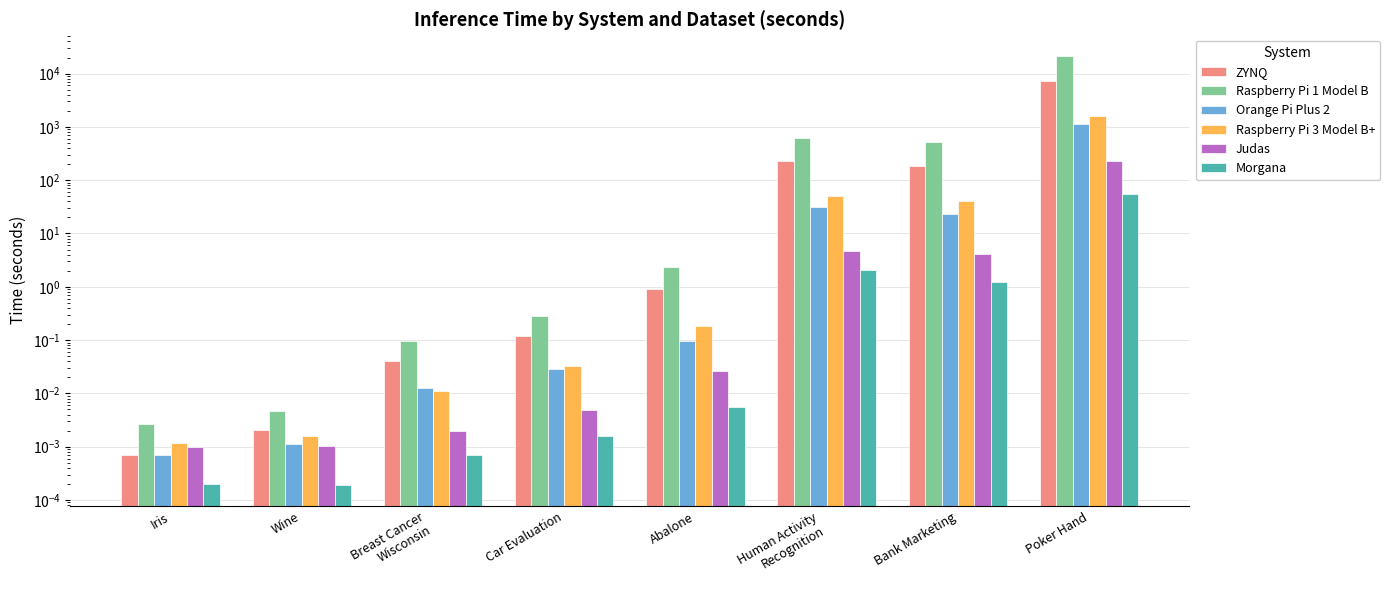

What is the difference between the maximum and minimum values in the Raspberry Pi 1 Model B series?

21582.6